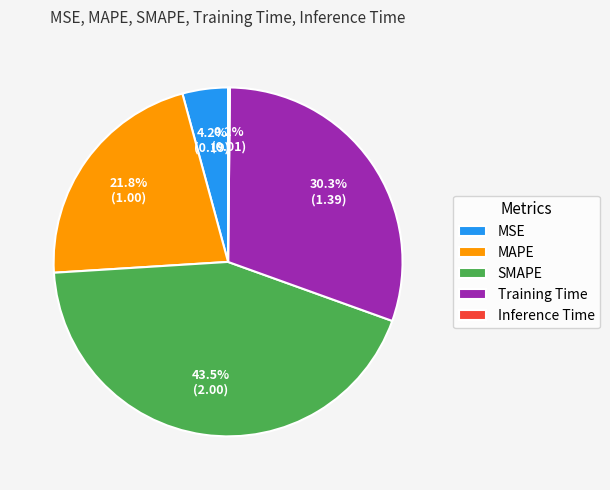

Do MSE and SMAPE together represent more than half of the pie?

No